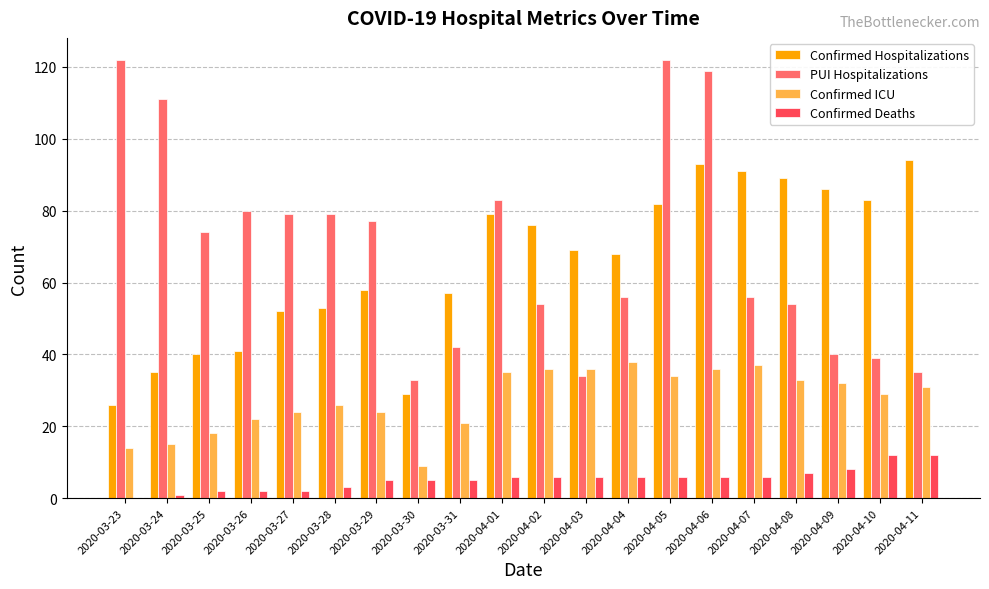

Is the value of PUI Hospitalizations at 2020-03-27 greater than the value of Confirmed ICU at 2020-04-06?

Yes